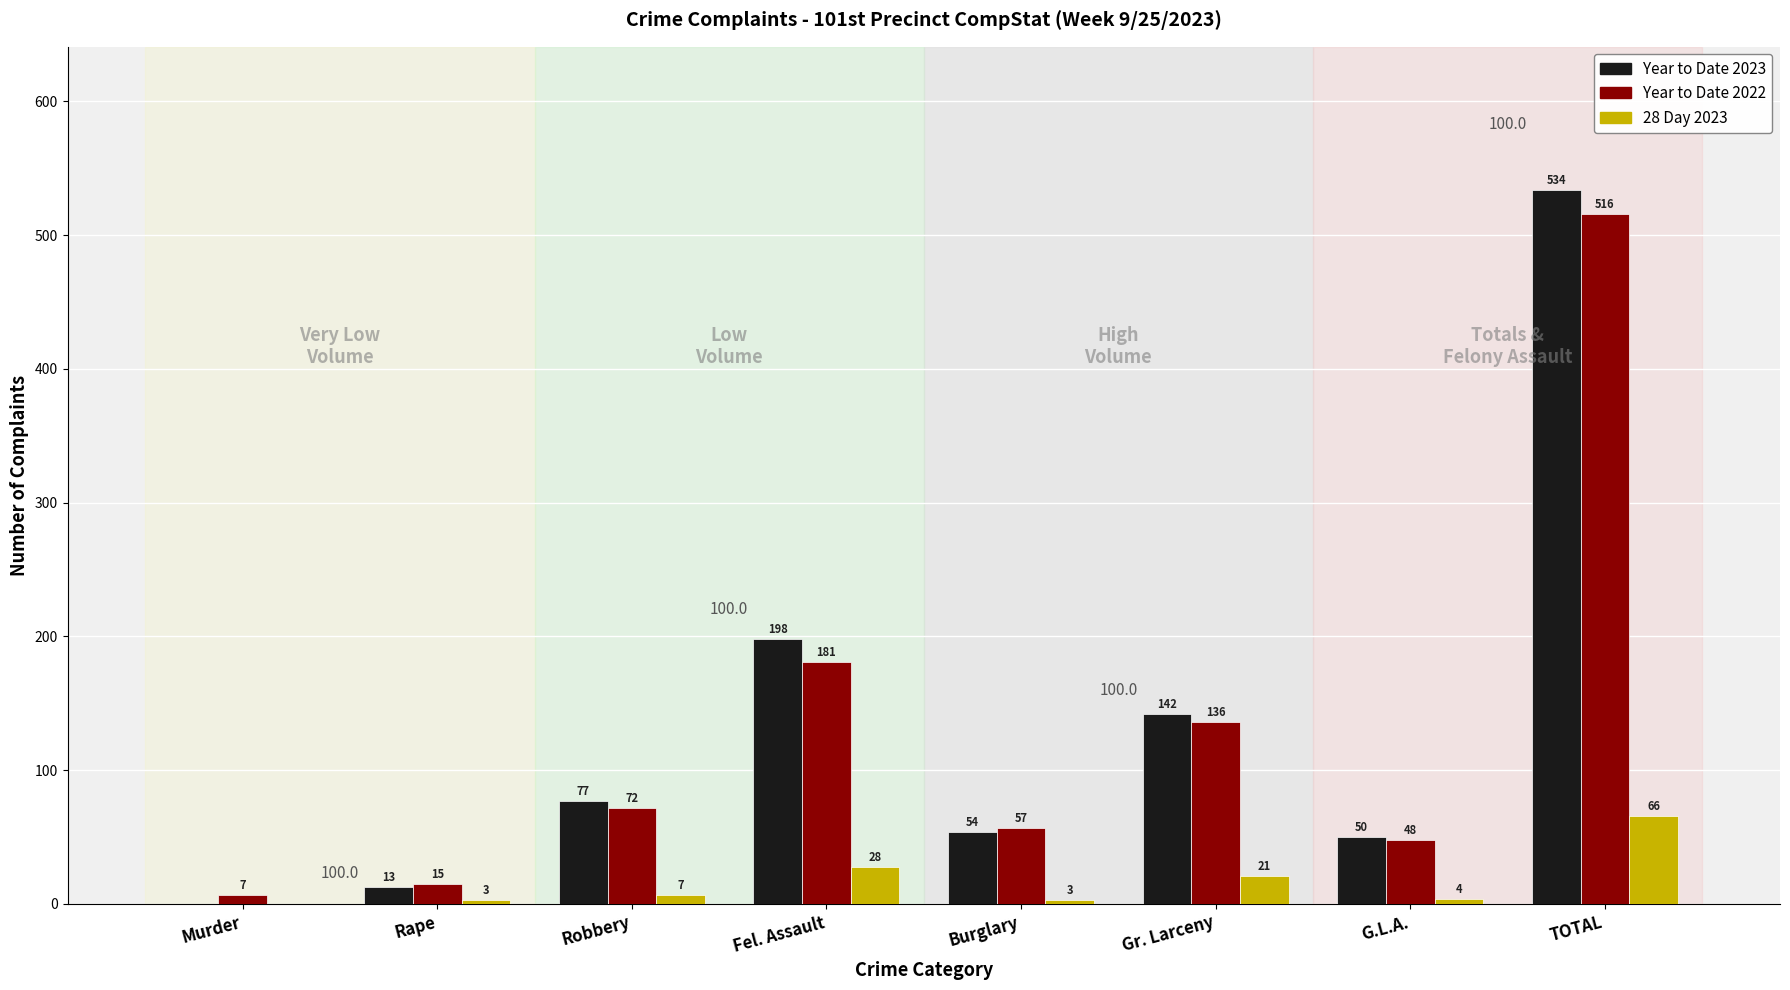

What are all the series names shown in the legend?

Year to Date 2023, Year to Date 2022, 28 Day 2023